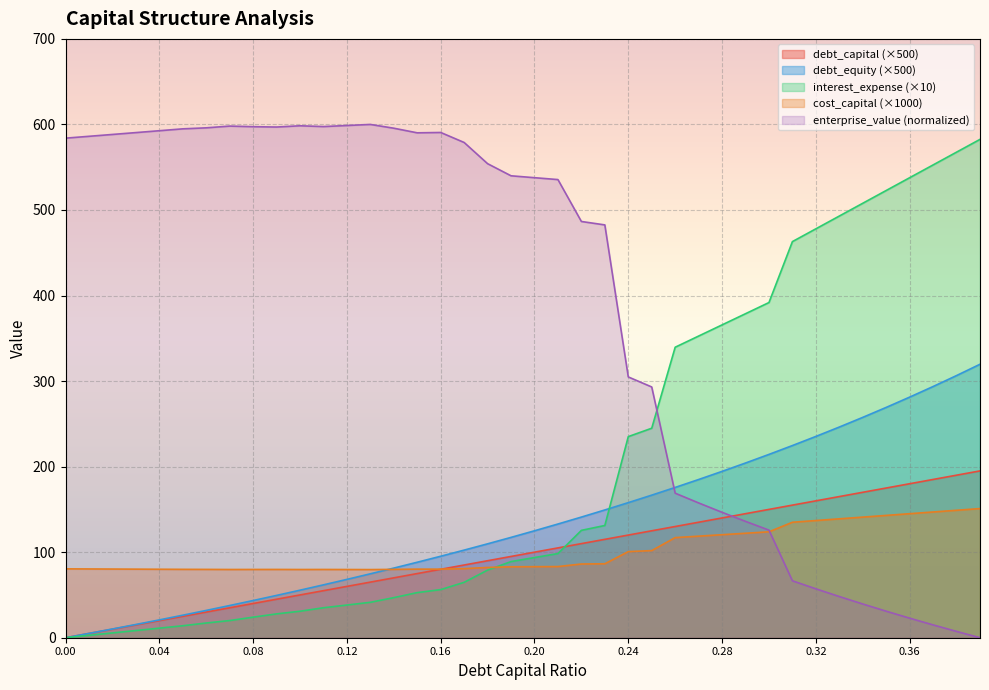

Reading right to left, transcribe all the data shown in this chart.

debt_capital: 195.0	190.0	185.0	180.0	175.0	170.0	165.0	160.0	155.0	150.0	145.0	140.0	135.0	130.0	125.0	120.0	115.0	110.0	105.0	100.0	95.0	90.0	85.0	80.0	75.0	70.0	65.0	60.0	55.0	50.0	45.0	40.0	35.0	30.0	25.0	20.0	15.0	10.0	5.0	0.0
cost_capital: 151.0	149.0	147.0	145.0	143.0	141.0	139.0	137.0	135.0	123.8	122.1	120.4	118.7	117.0	101.8	100.7	86.4	86.2	83.2	83.1	82.9	82.1	80.8	80.1	80.2	79.9	79.7	79.7	79.8	79.7	79.8	79.8	79.8	79.9	79.9	80.0	80.2	80.3	80.4	80.5
enterprise_value: 0.0	7.4	15.0	22.9	31.0	39.4	48.1	57.2	66.5	125.8	136.0	146.6	157.6	169.0	293.1	304.8	482.6	486.6	535.5	537.7	540.0	554.1	578.9	590.6	590.2	595.6	600.0	598.7	597.5	598.4	597.0	597.4	598.1	596.0	594.8	592.7	590.5	588.3	586.1	584.0
interest_expense: 582.5	567.6	552.7	537.7	522.8	507.9	492.9	478.0	463.0	391.8	378.8	365.7	352.6	339.6	244.9	235.1	131.2	125.5	98.4	93.7	89.0	79.0	64.8	56.2	52.7	46.8	41.4	38.2	35.0	31.0	27.9	24.0	20.1	17.2	14.0	11.2	8.4	5.6	2.8	0.0
debt_equity: 319.7	306.5	293.7	281.2	269.2	257.6	246.3	235.3	224.6	214.3	204.2	194.4	184.9	175.7	166.7	157.9	149.4	141.0	132.9	125.0	117.3	109.8	102.4	95.2	88.2	81.4	74.7	68.2	61.8	55.6	49.5	43.5	37.6	31.9	26.3	20.8	15.5	10.2	5.1	0.0